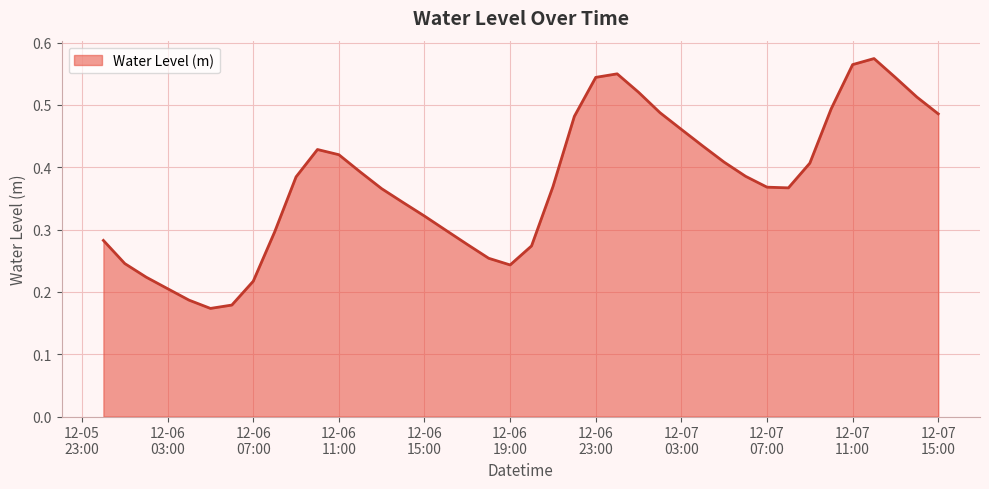

Reading left to right, what are all the values shown in this chart?

0.3	0.2	0.2	0.2	0.2	0.2	0.2	0.2	0.3	0.4	0.4	0.4	0.4	0.4	0.3	0.3	0.3	0.3	0.3	0.2	0.3	0.4	0.5	0.5	0.5	0.5	0.5	0.5	0.4	0.4	0.4	0.4	0.4	0.4	0.5	0.6	0.6	0.5	0.5	0.5